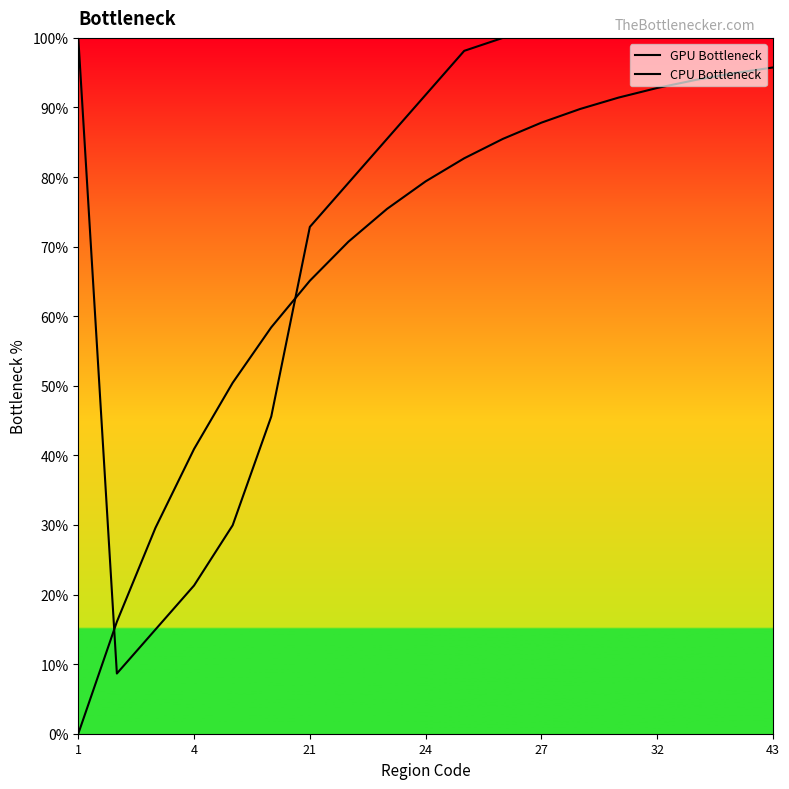

What is the average value of the GPU Bottleneck series?

76.2